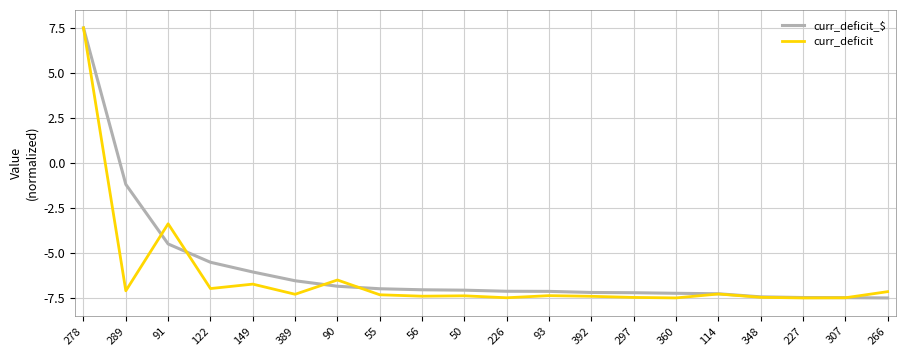

True or false: curr_deficit has a value of -10.2 at 90.

False